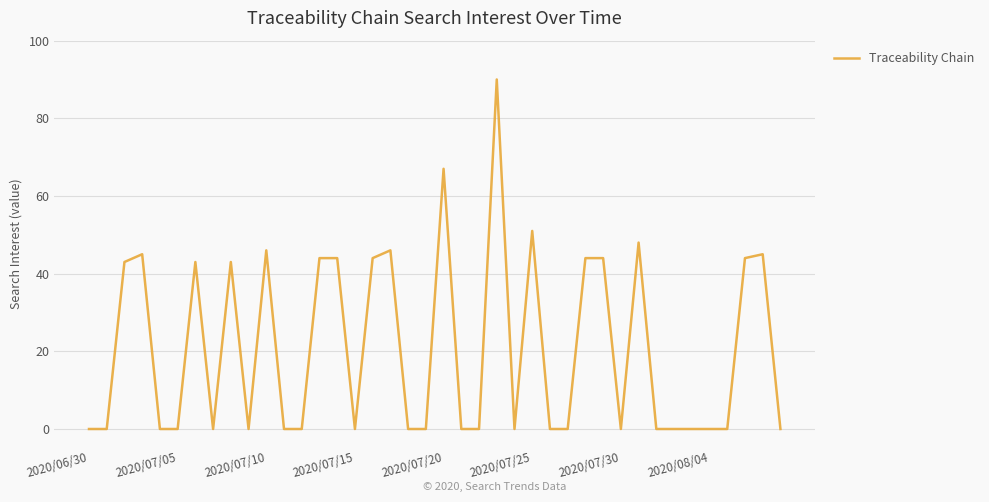

What is the maximum value shown in the chart?

90